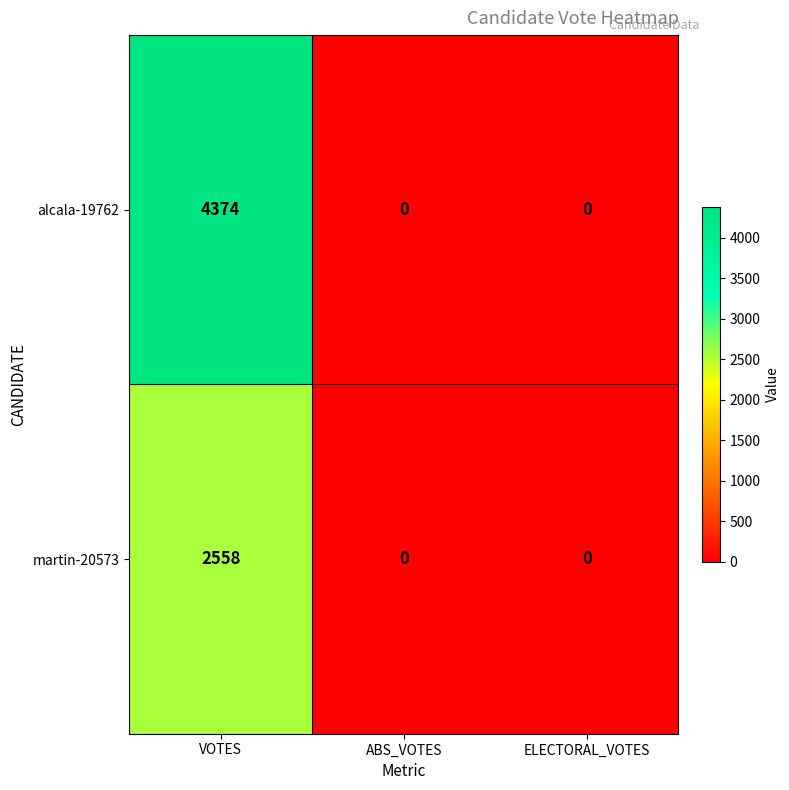

What is the sum of all martin-20573 values?

2558